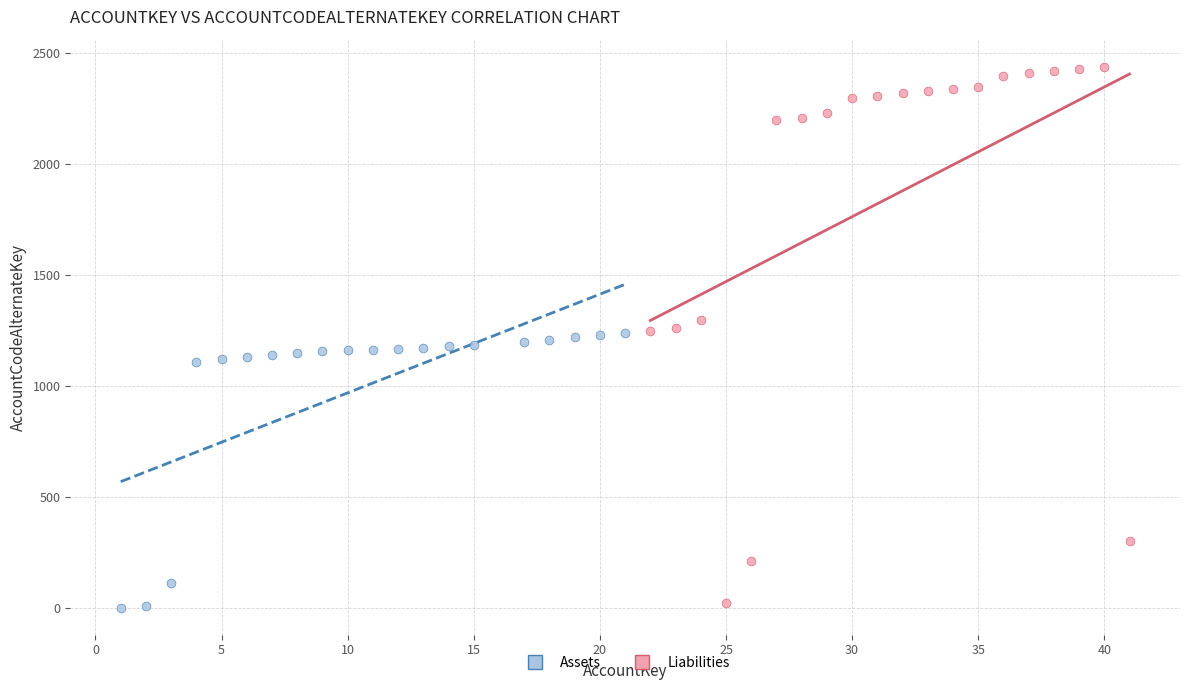

Which series has the largest Y range (max minus min)?

Liabilities